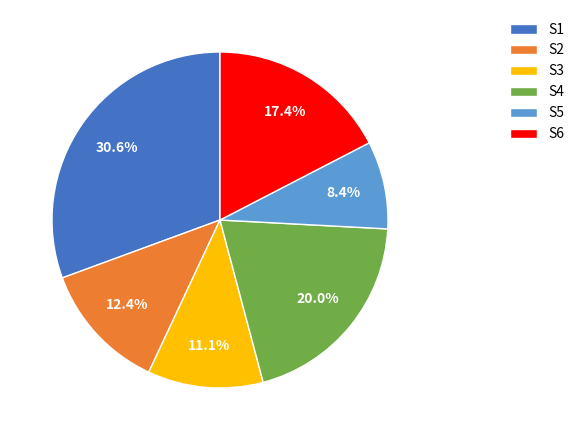

To the nearest percent, what is the average slice percentage?

17%